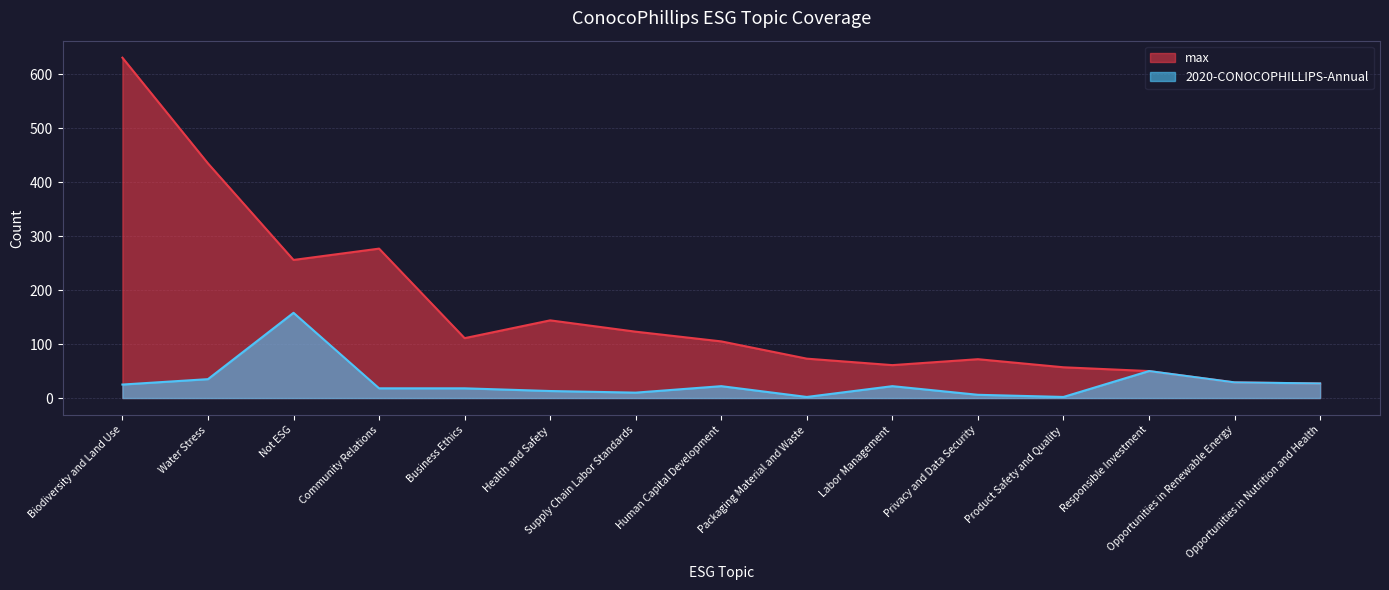

What is the sum of the max values at Responsible Investment and Community Relations?

327